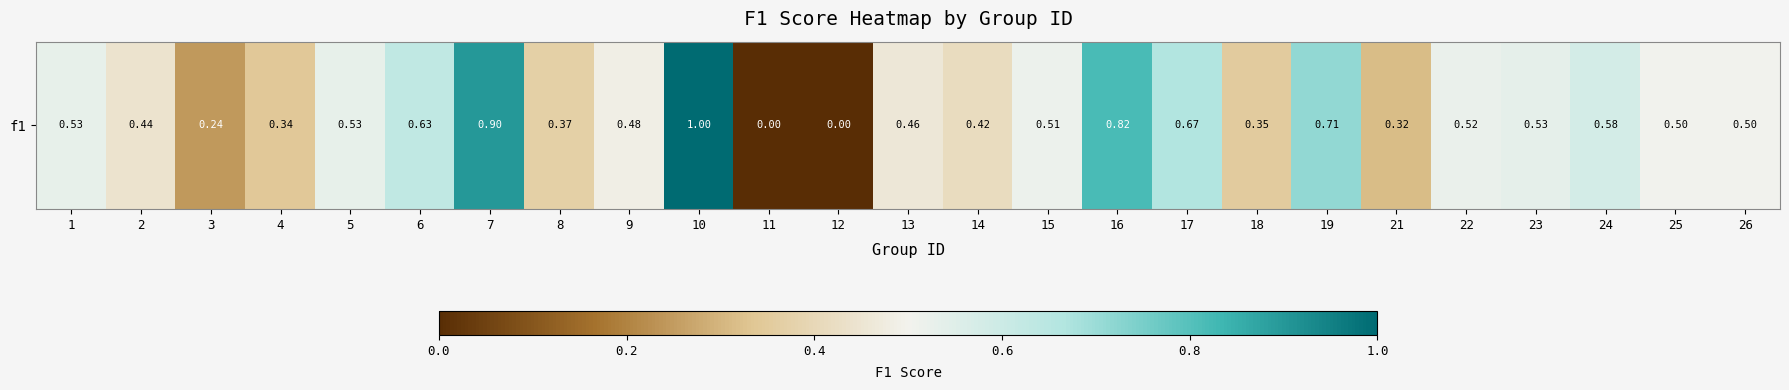

Reading left to right, what are all the values shown in this chart?

0.5	0.4	0.2	0.3	0.5	0.6	0.9	0.4	0.5	1.0	0.0	0.0	0.5	0.4	0.5	0.8	0.7	0.4	0.7	0.3	0.5	0.5	0.6	0.5	0.5